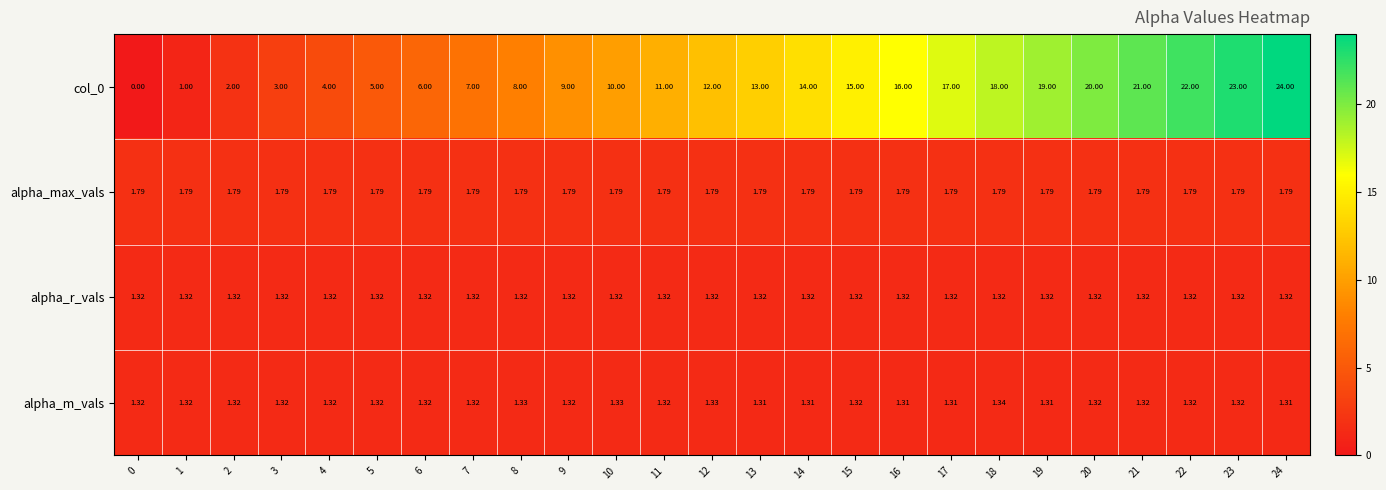

Is the value of alpha_max_vals at 9 greater than the value of alpha_r_vals at 14?

Yes